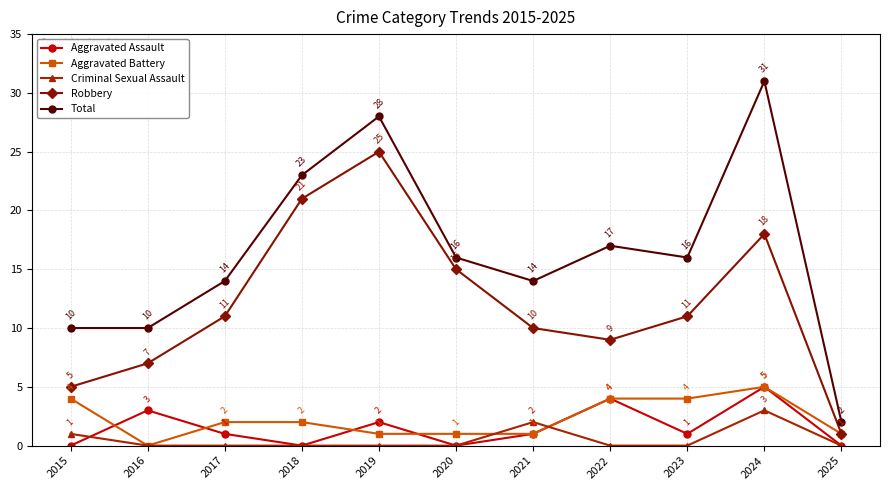

At which label does Aggravated Battery reach its peak?

2024